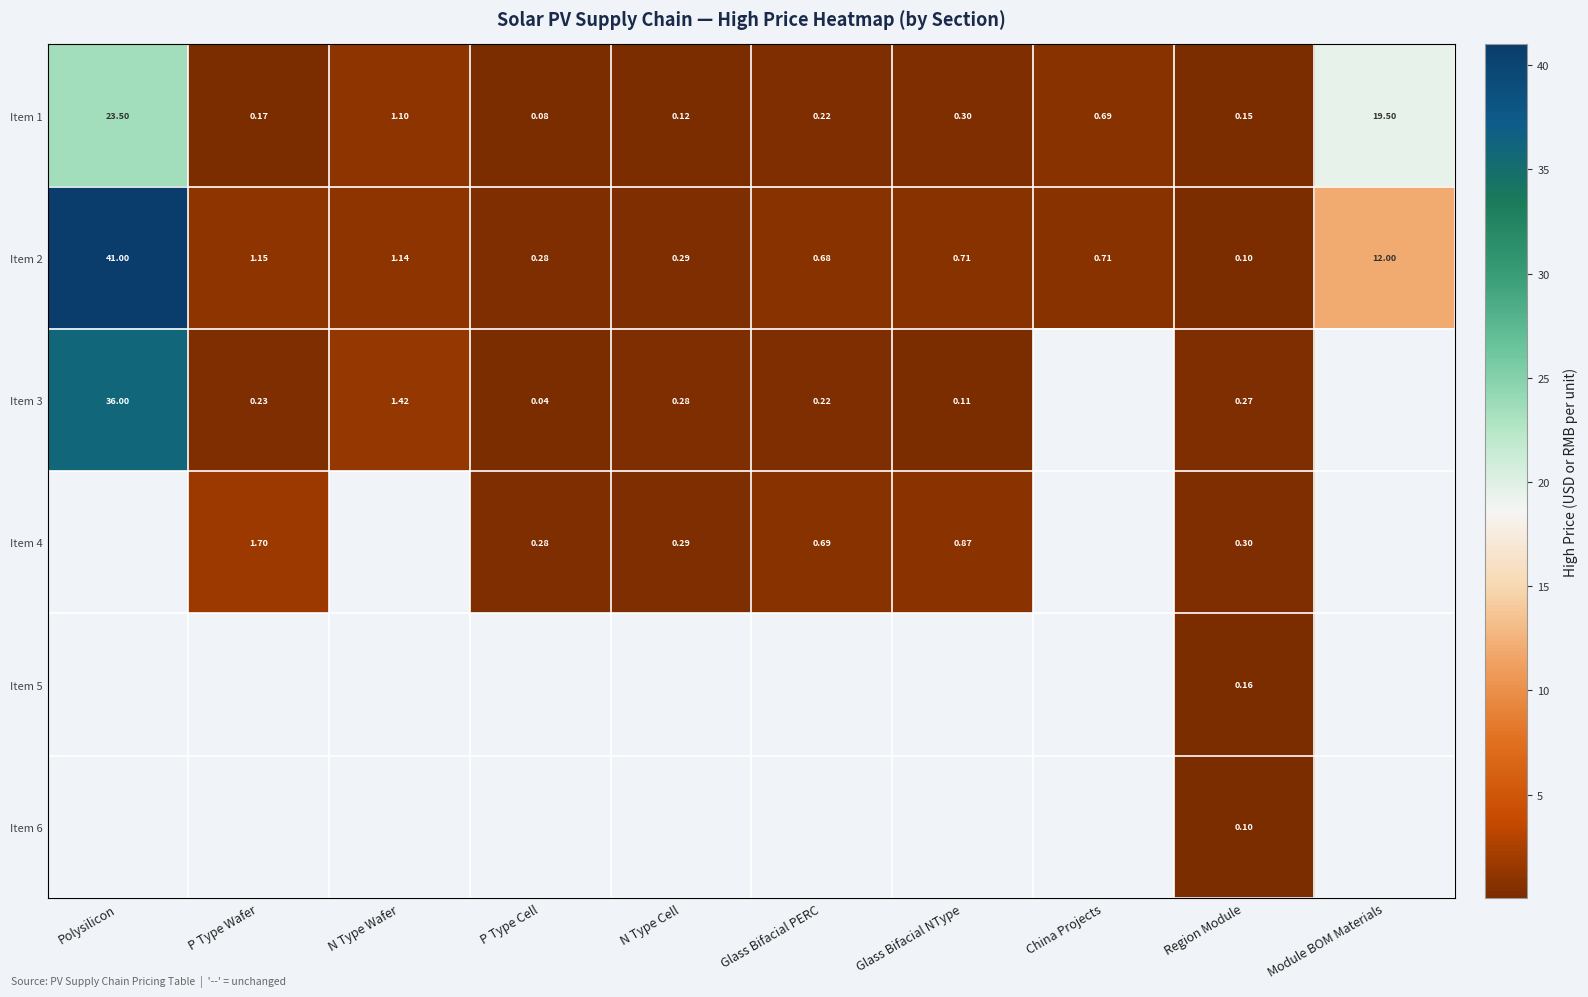

Which has a higher value, P Type Cell or Region Module?

Region Module